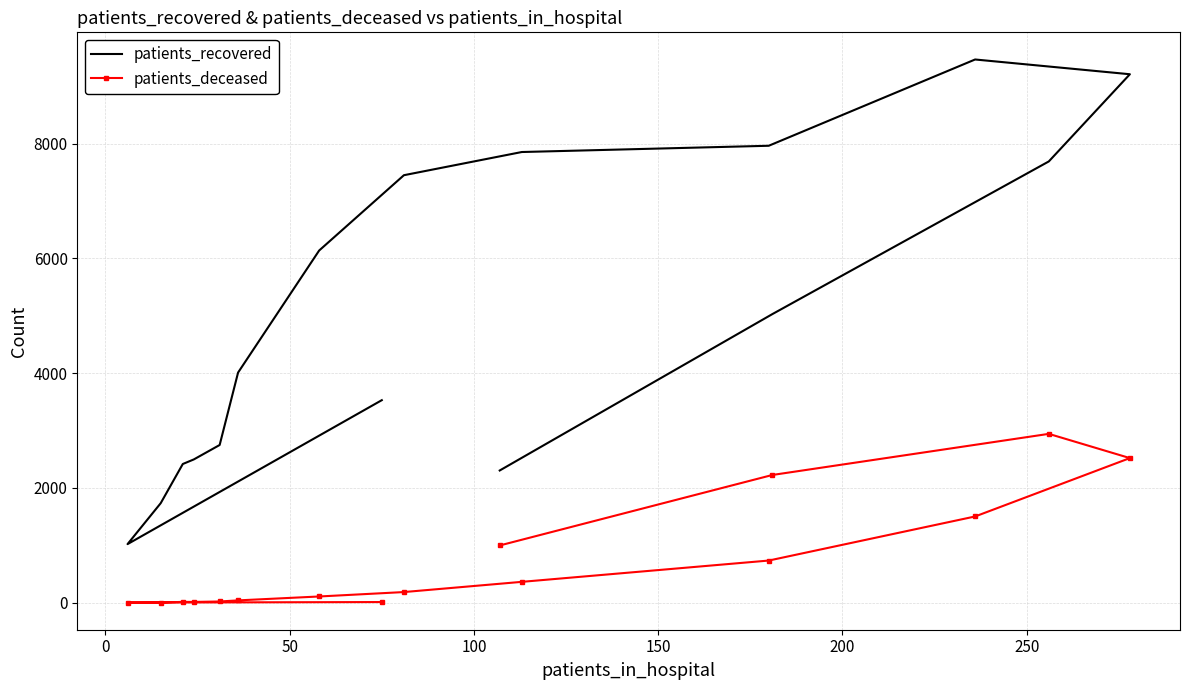

True or false: patients_deceased has a value of 2613 at 11.

False